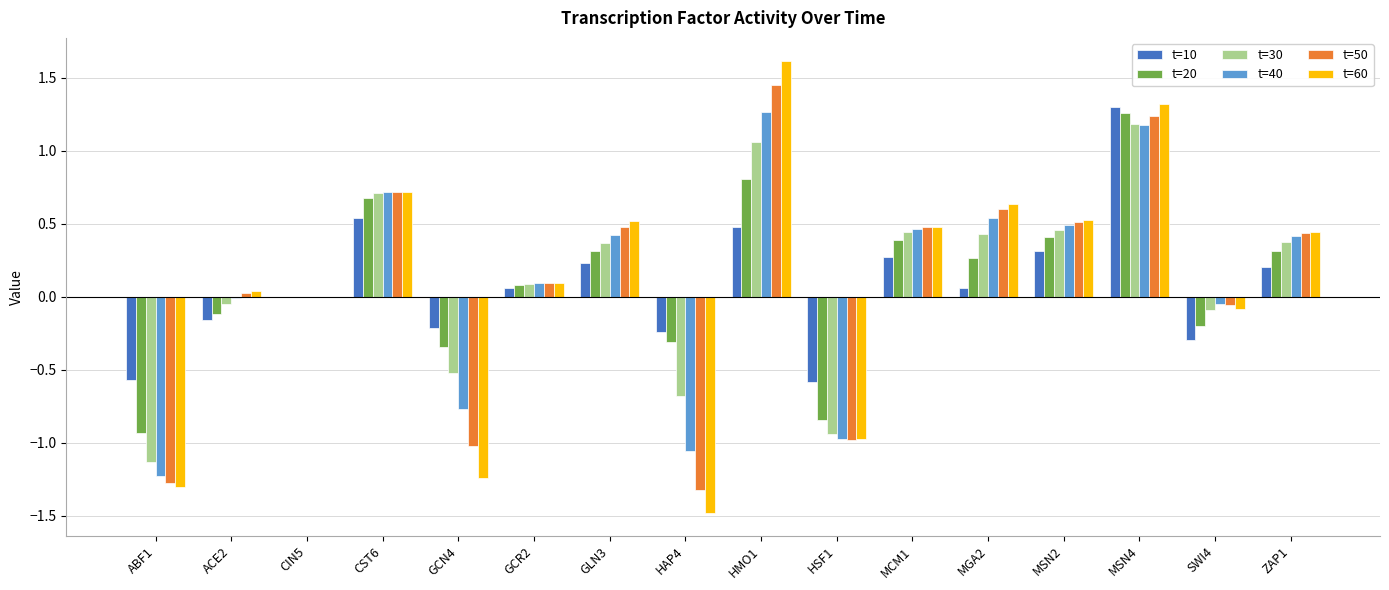

Which series changed the most between ABF1 and CST6?

t=60